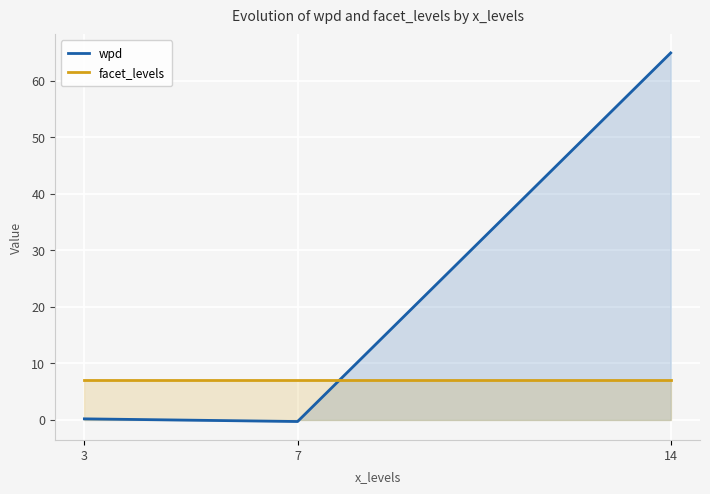

Reading left to right, what are all the values shown in this chart?

wpd: 0.2	-0.3	65.0
facet_levels: 7.0	7.0	7.0